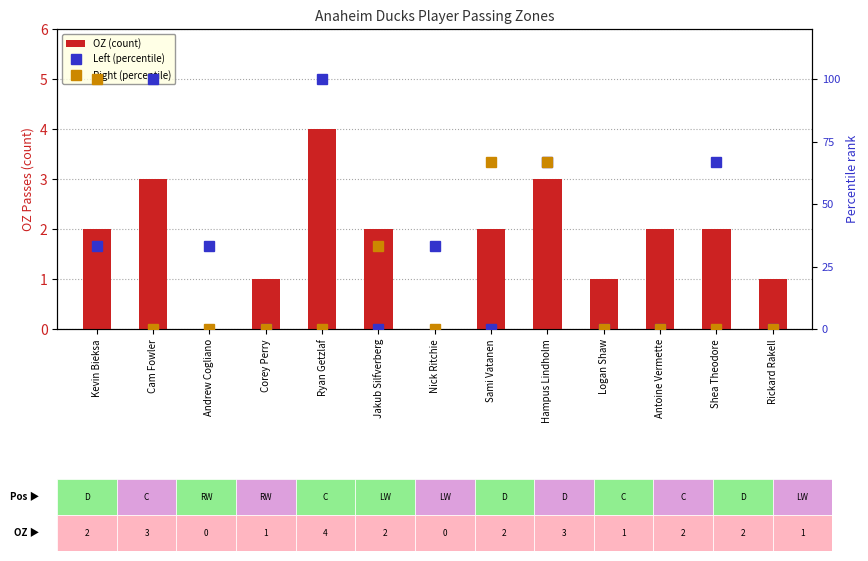

Which series has the largest total across all categories?

Left (percentile)